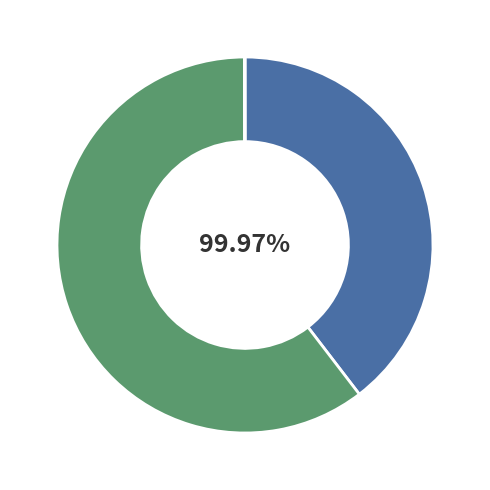

To the nearest percent, what portion does SudAfrica Wind represent?

60%